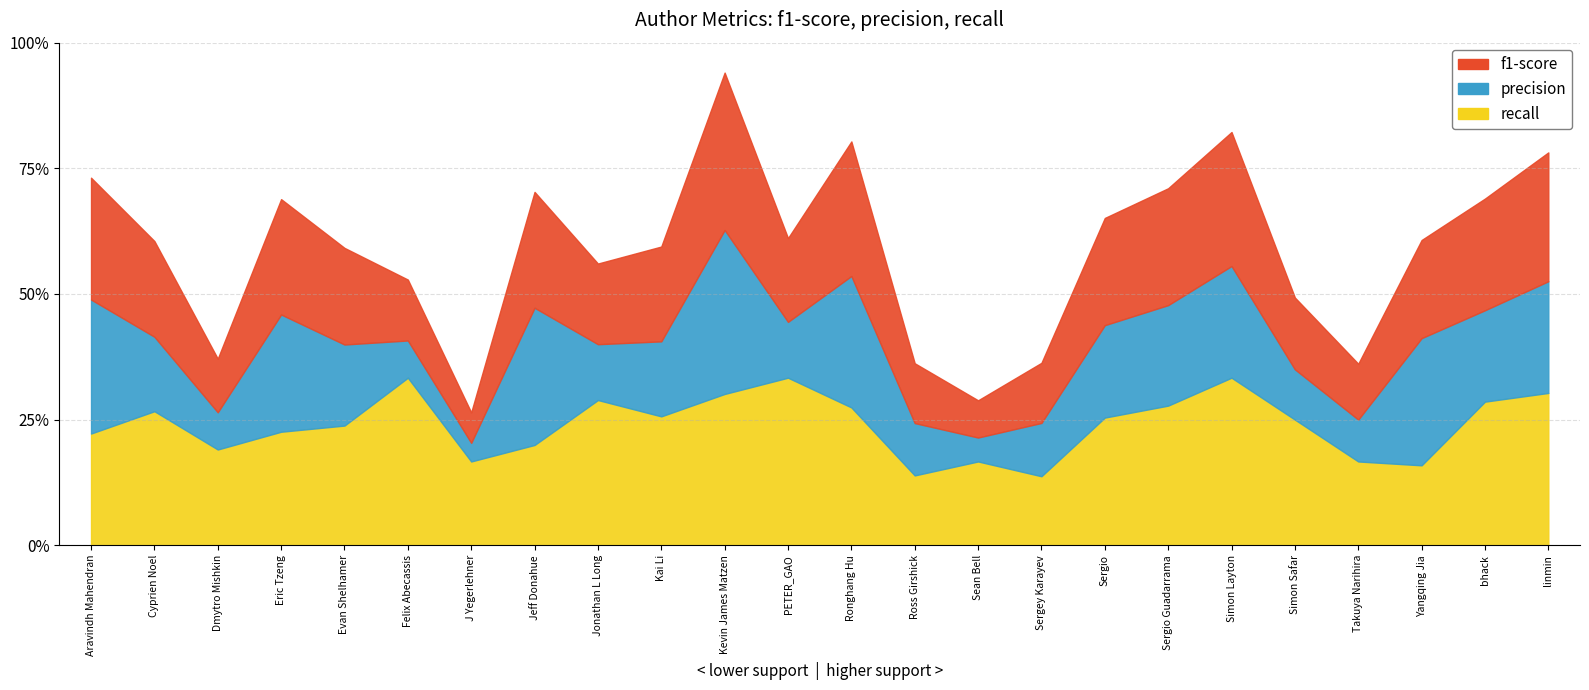

What position from the left is Evan Shelhamer?

5